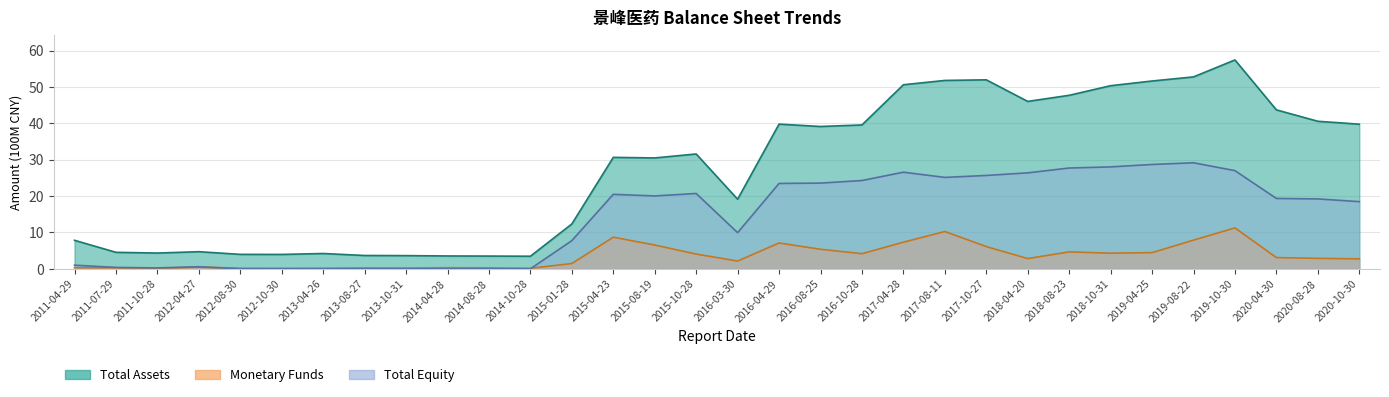

What is the value of the monetaryfunds point at the 26th from the left?

4.3